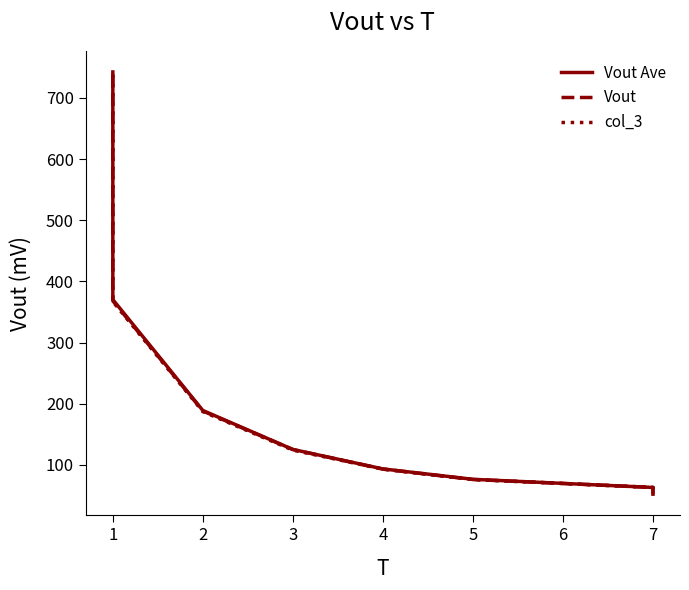

At 5, list the series in order from smallest to largest.

Vout, col_3, Vout Ave